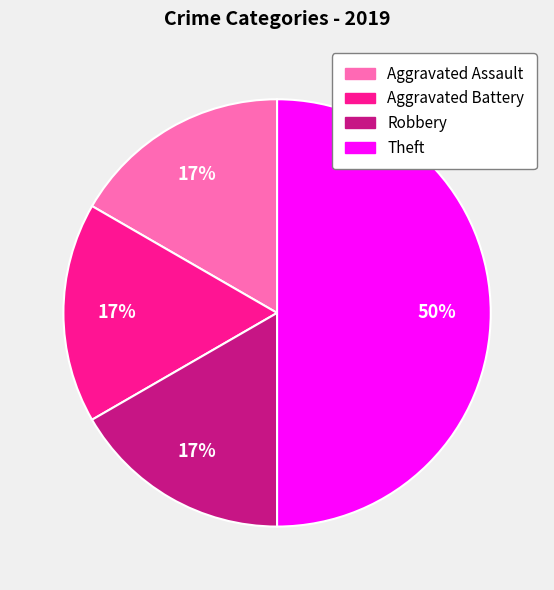

How many slices are in this pie chart?

4